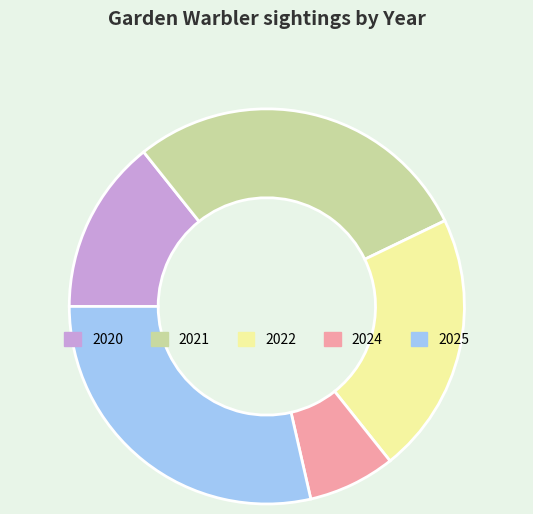

The 2021 slice represents 39% of the pie. True or false?

False